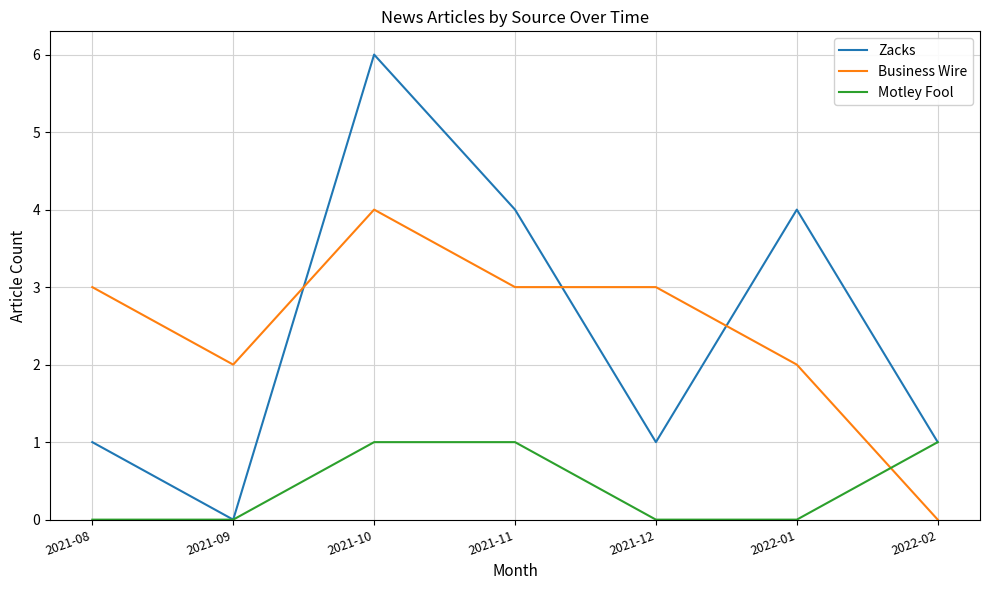

Is the value of Zacks at 2021-11 greater than the value of Business Wire at 2021-11?

Yes